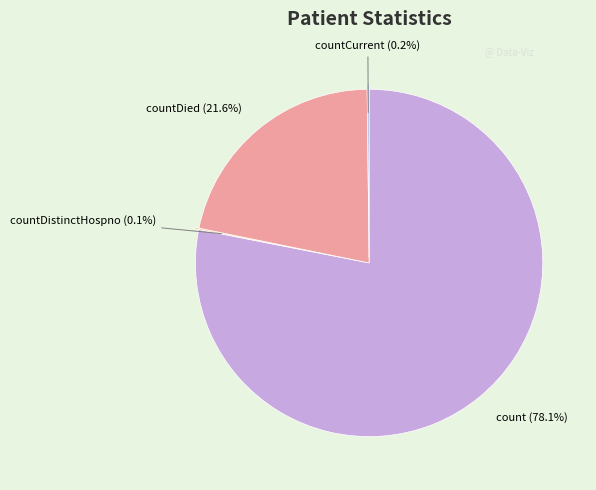

Is there a majority slice in this chart?

Yes